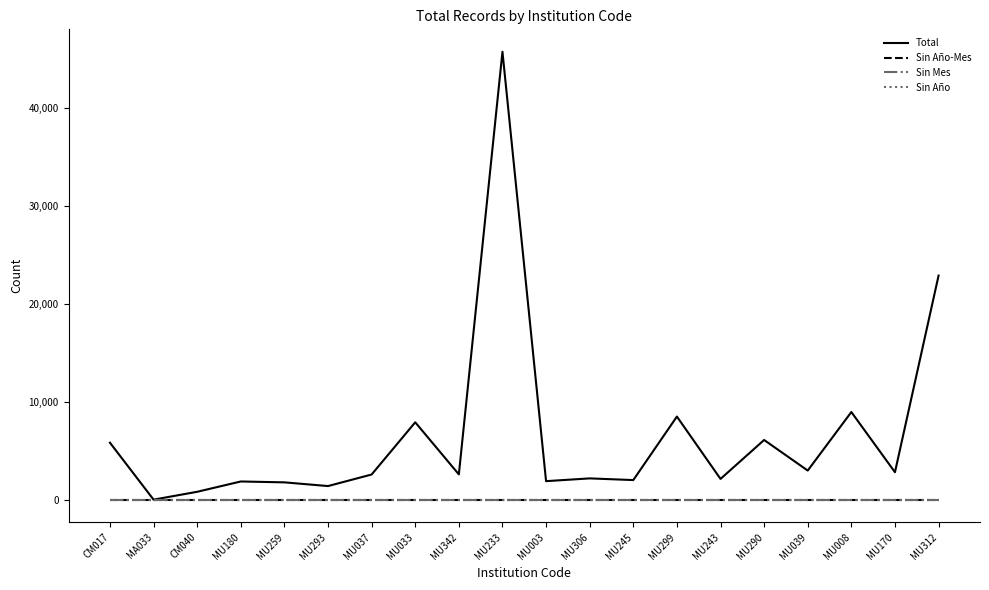

Where does the Total series first go above 2604?

CM017